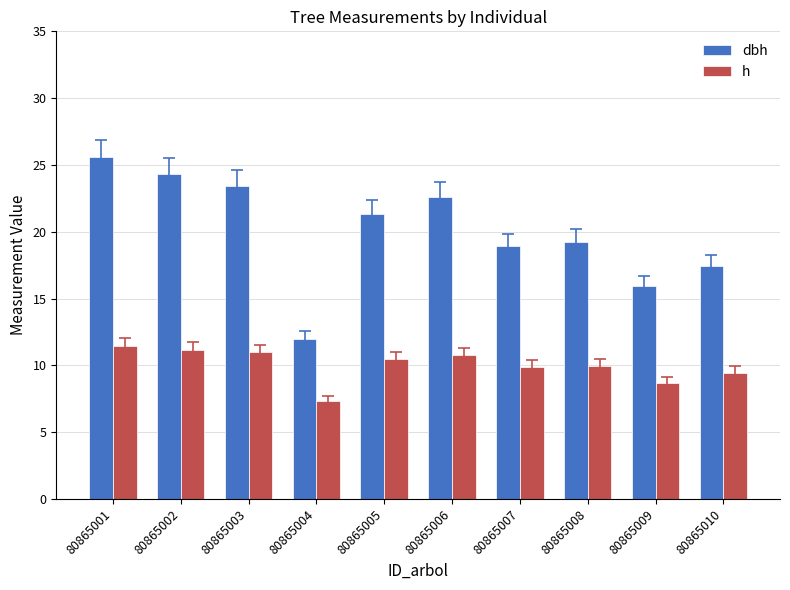

Between 80865008 and 80865009, which series saw the biggest shift?

dbh